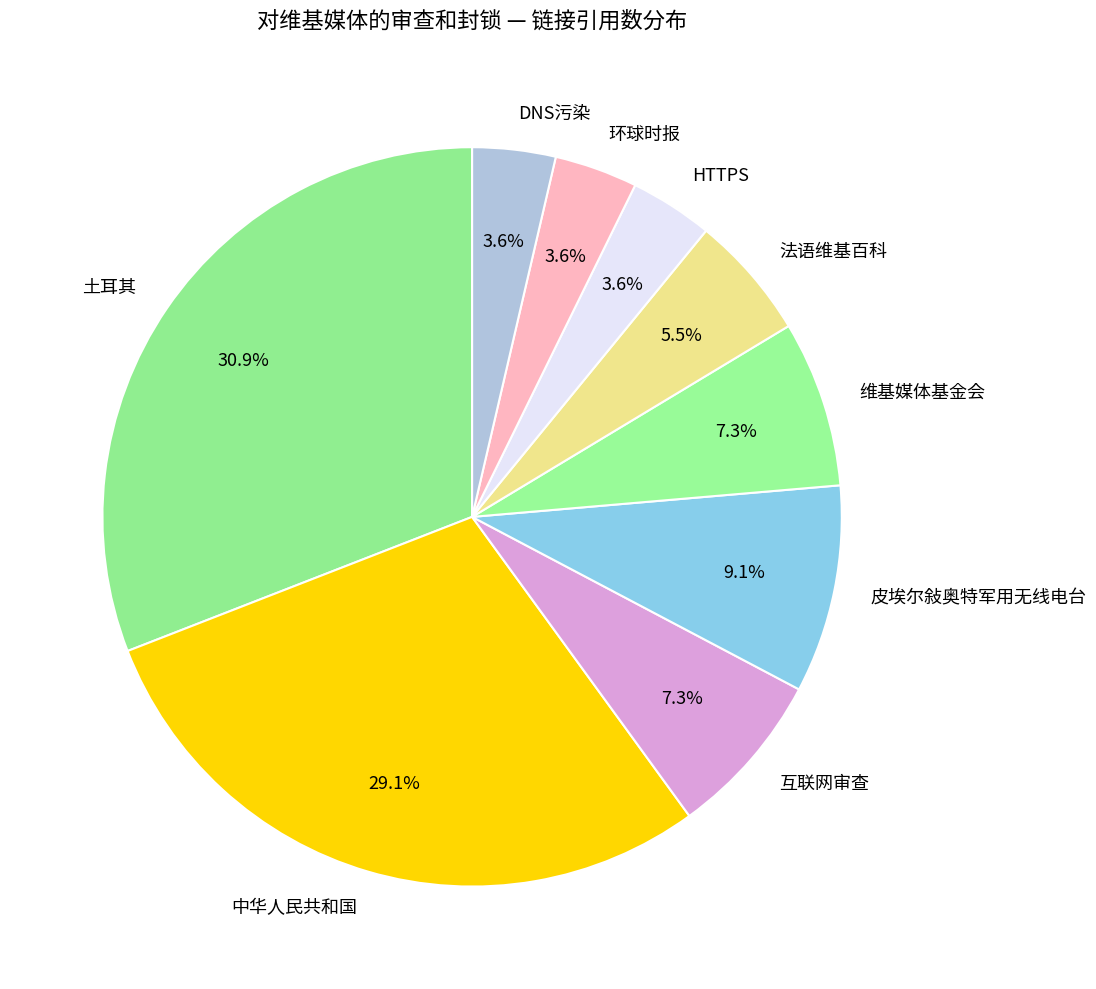

Is it true that 中华人民共和国 is 36% of the pie?

False